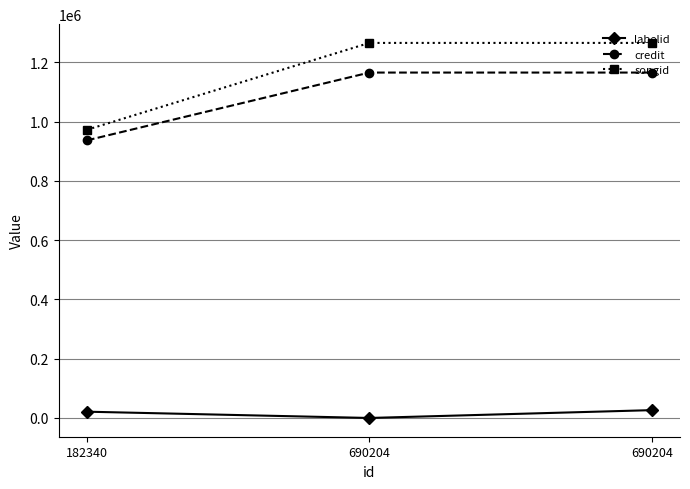

Rank the categories by credit value from highest to lowest.

690204, 690204, 182340